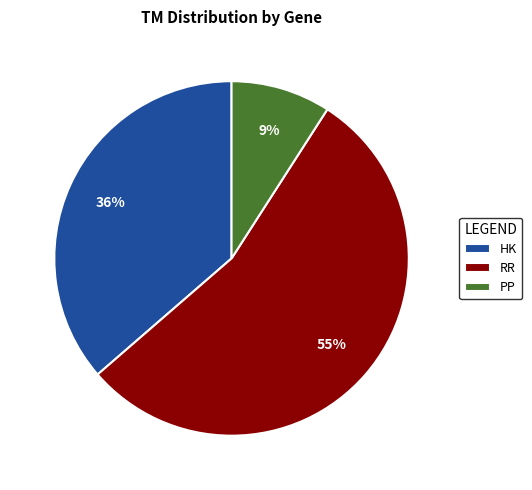

Rank the categories by value from highest to lowest.

RR, HK, PP